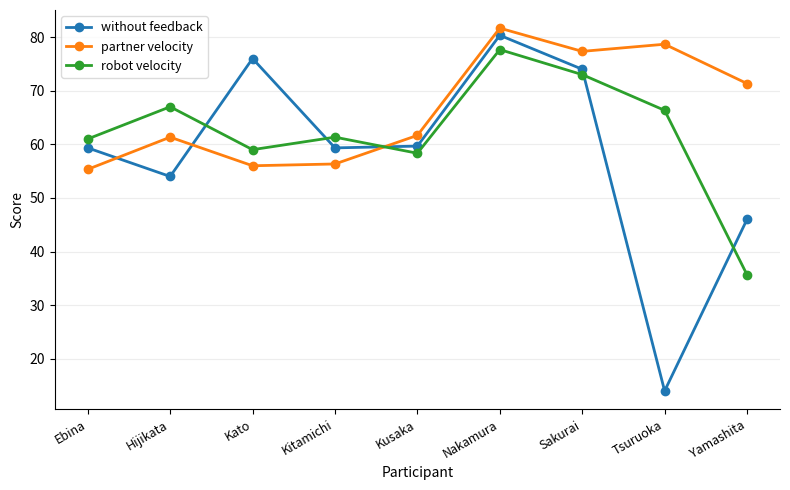

How many times do without feedback and partner velocity cross each other?

3